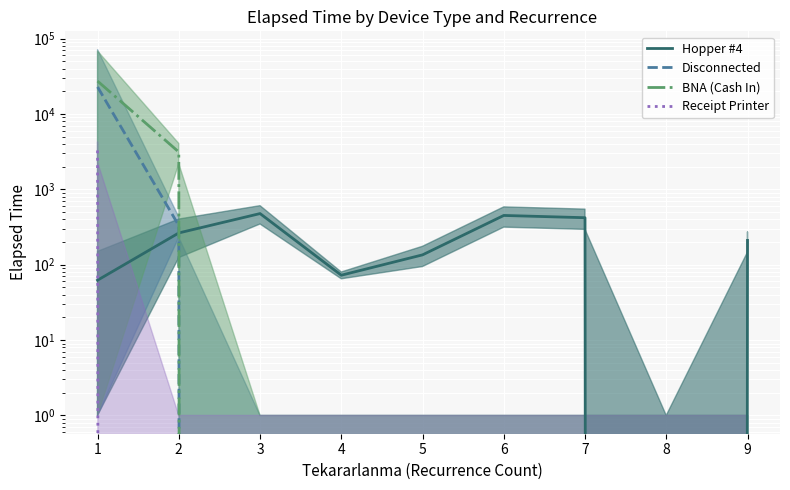

Does the chart display data point markers on the line(s)?

No